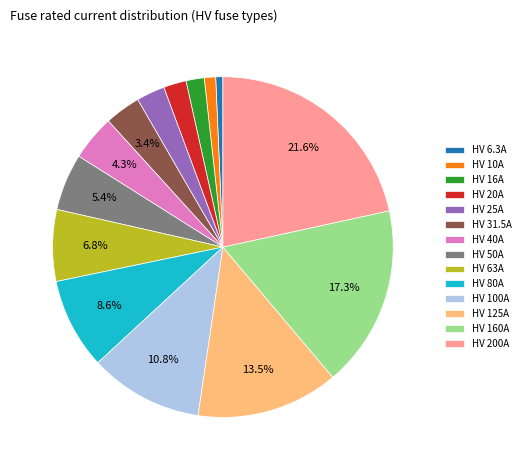

To the nearest percent, what is the combined percentage of HV 6.3A and HV 25A?

3%